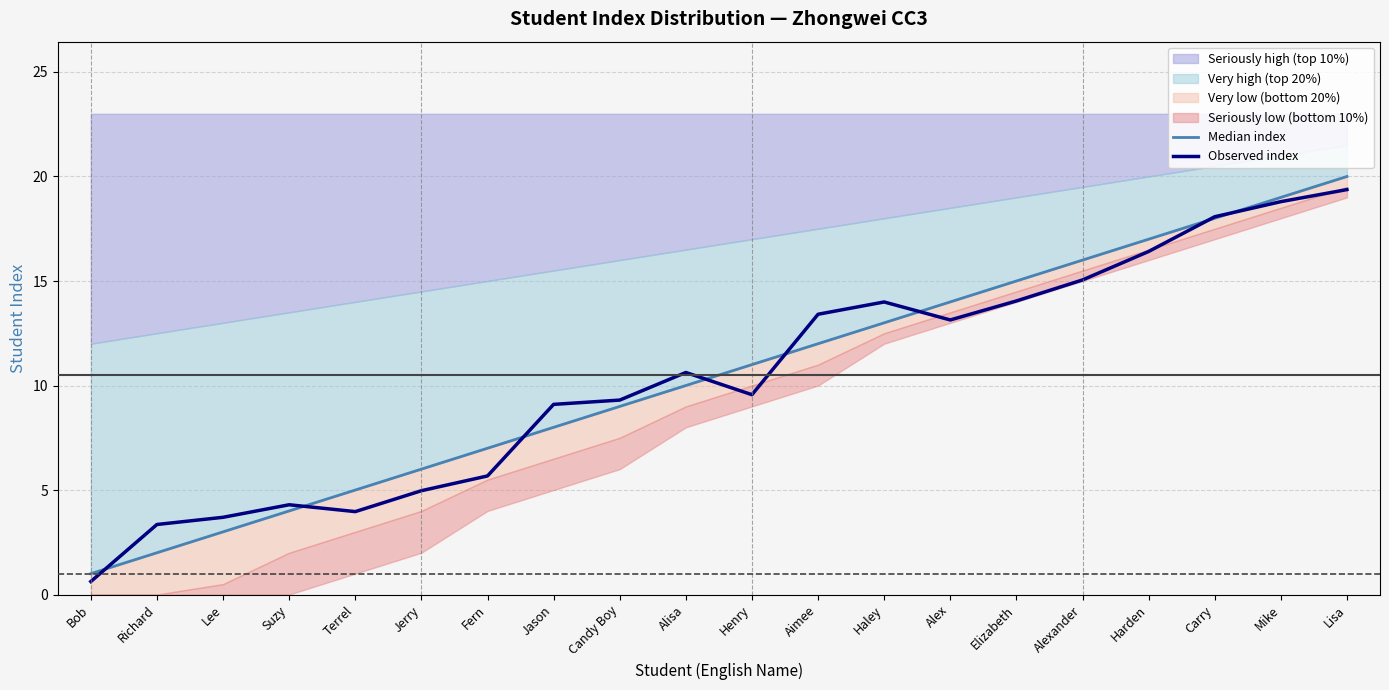

Which category has the highest value in the Observed index series?

Lisa